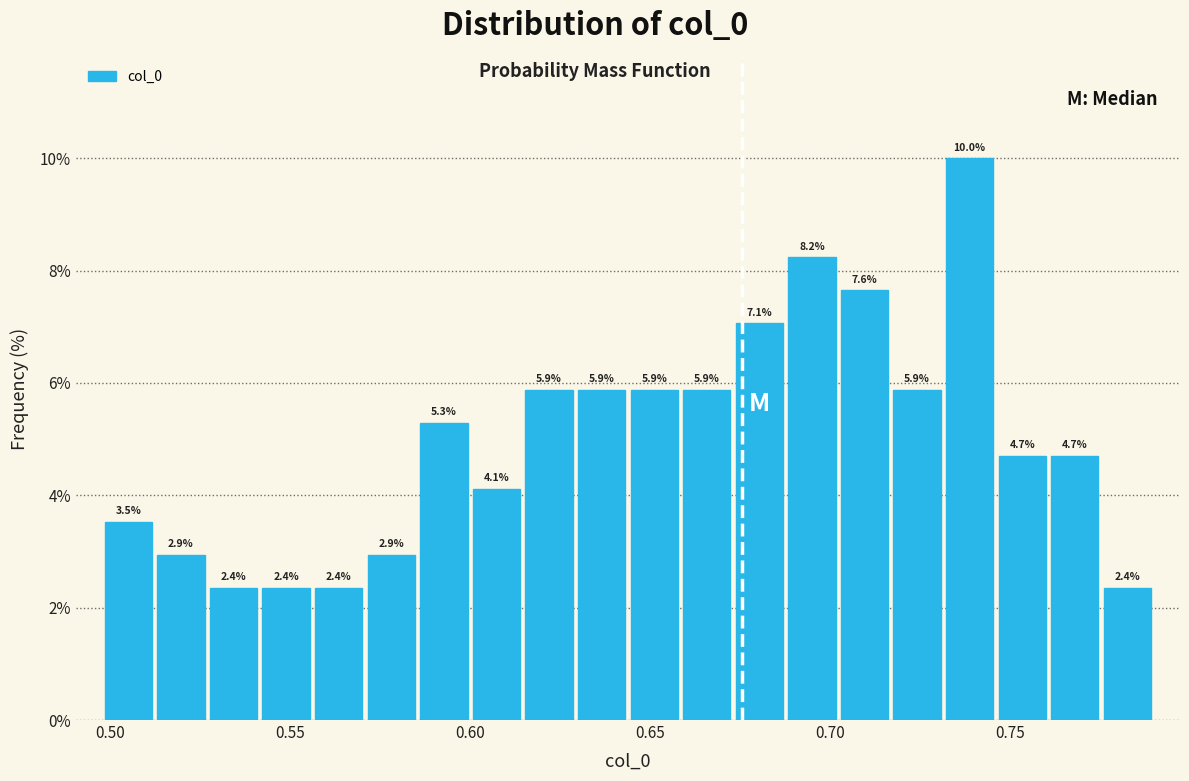

Around what value on the x-axis is the tallest bar? Give the approximate position of its centre, as read against the axis.

0.740